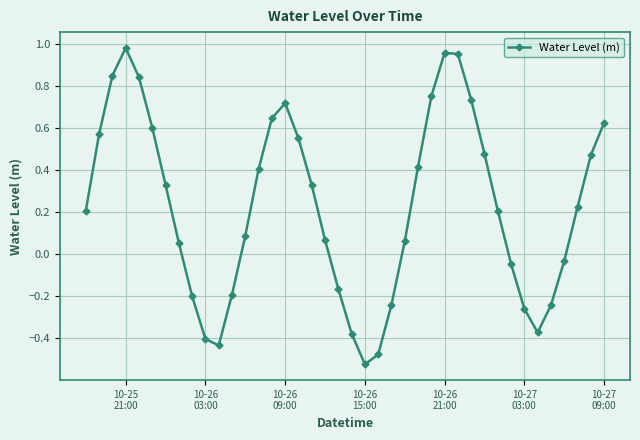

What is the difference between the maximum and minimum values?

1.5